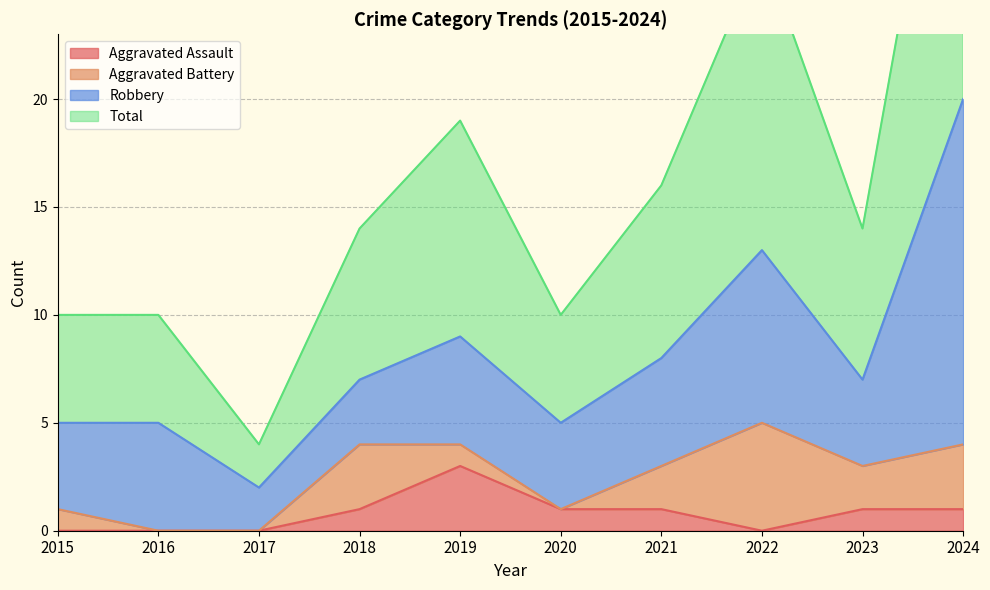

At which category is the sum across all series the highest?

2024